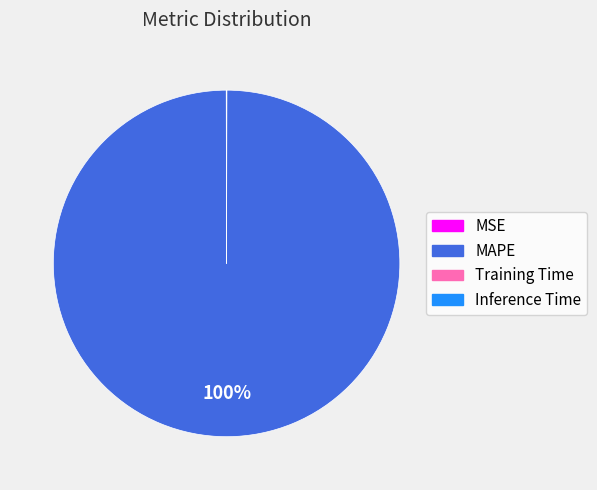

True or false: MAPE accounts for 100% of the total.

True